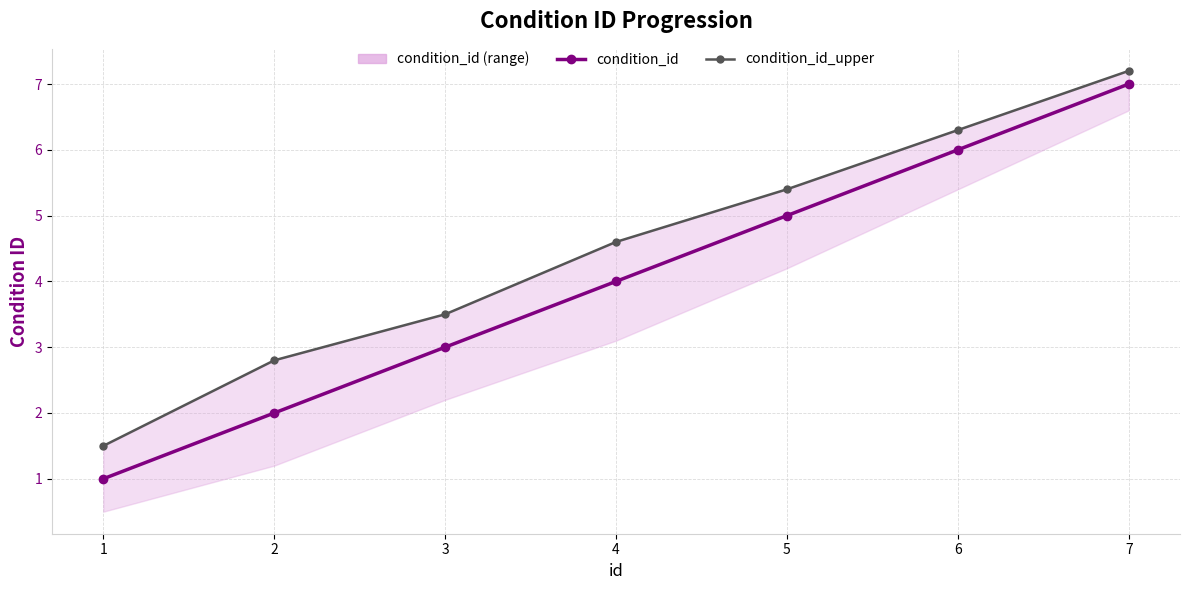

True or false: condition_id has more than 0 interior local peaks.

False